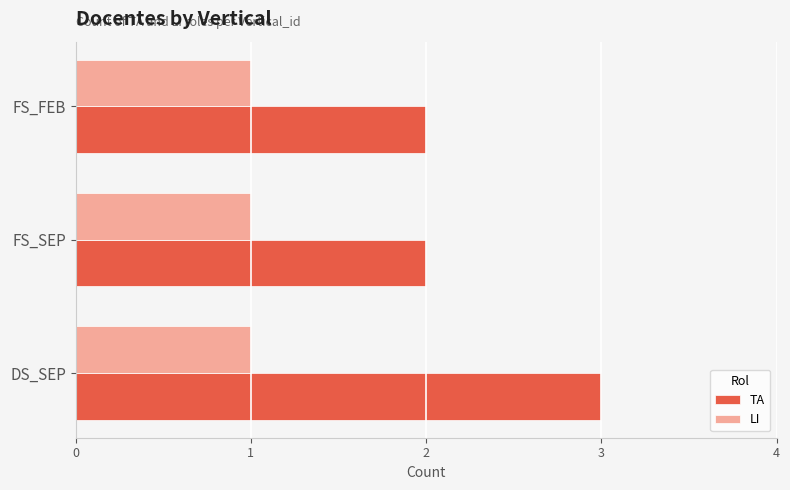

What is the lowest value of the TA series?

2